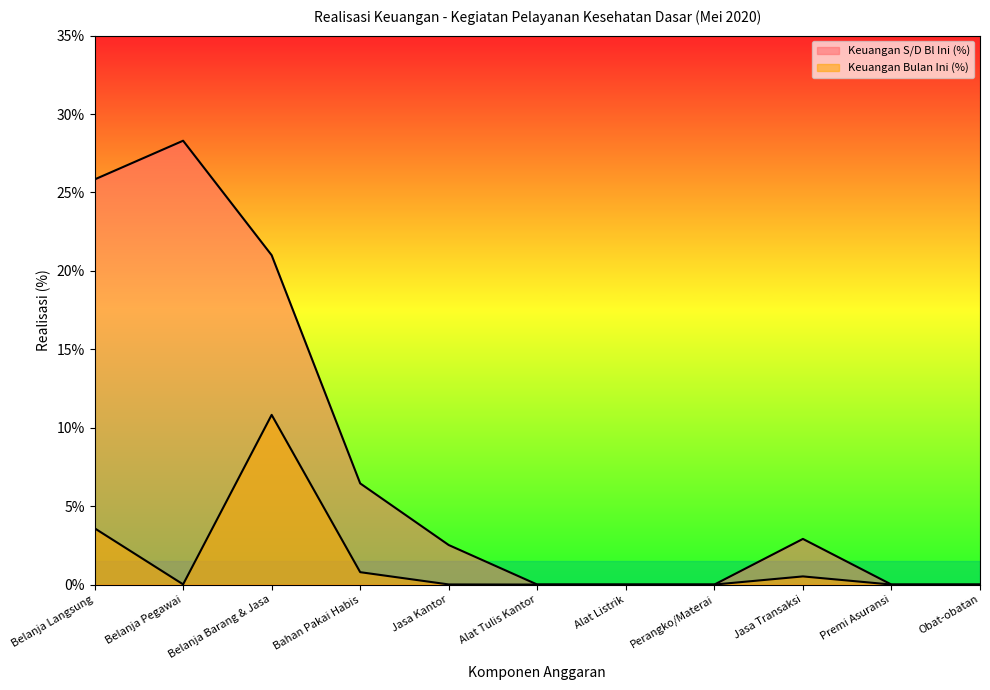

What are all the series names shown in the legend?

Keuangan S/D Bl Ini (%), Keuangan Bulan Ini (%)